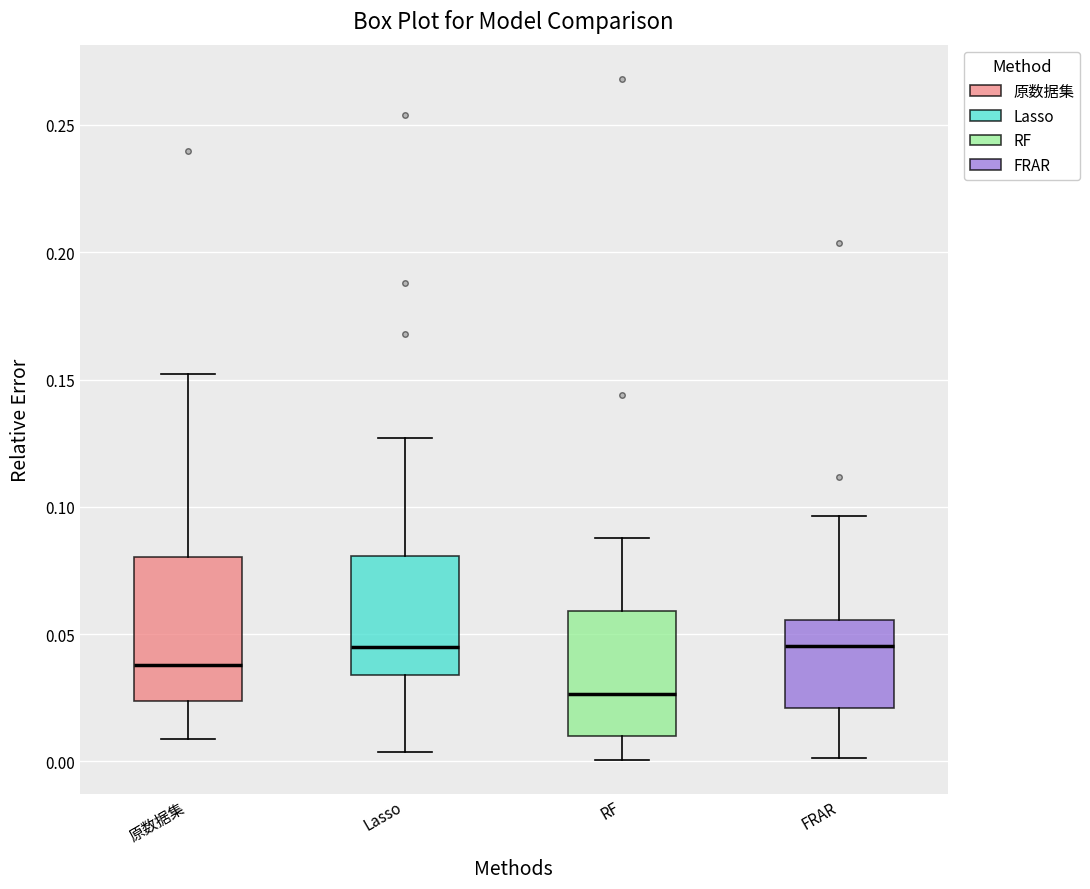

Which box's median line is the lowest?

RF